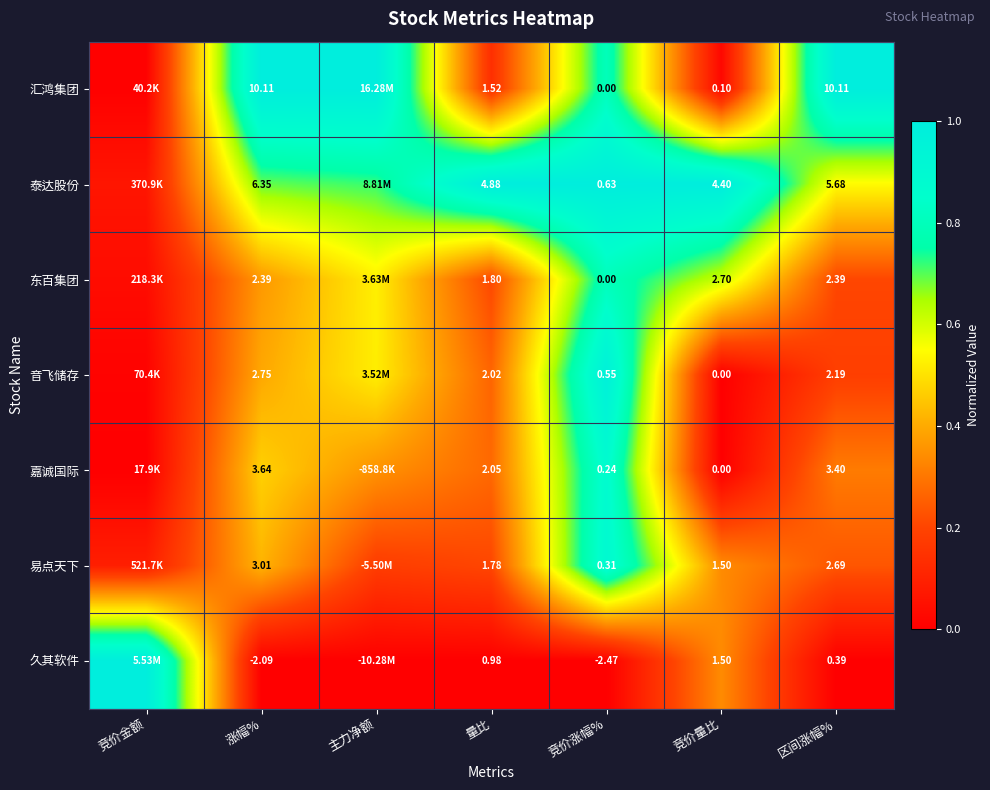

At 区间涨幅%, list the series in order from smallest to largest.

久其软件, 音飞储存, 东百集团, 易点天下, 嘉诚国际, 泰达股份, 汇鸿集团